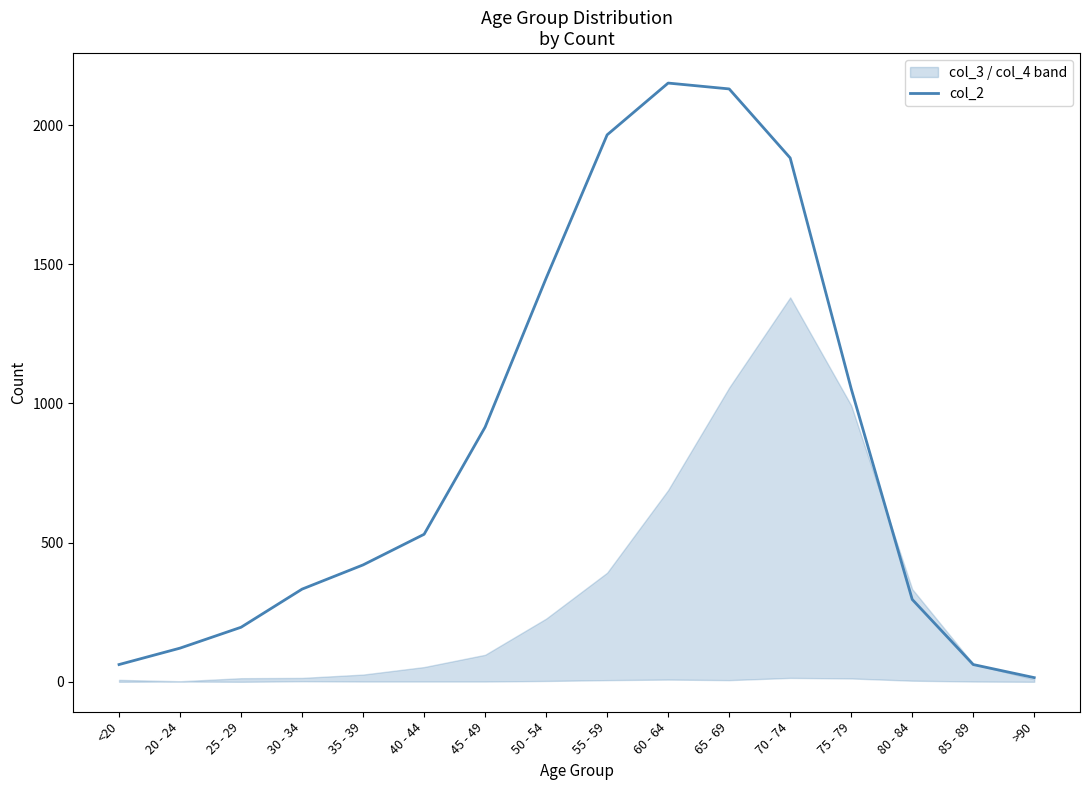

At which label is the value closest to 1083?

75 - 79